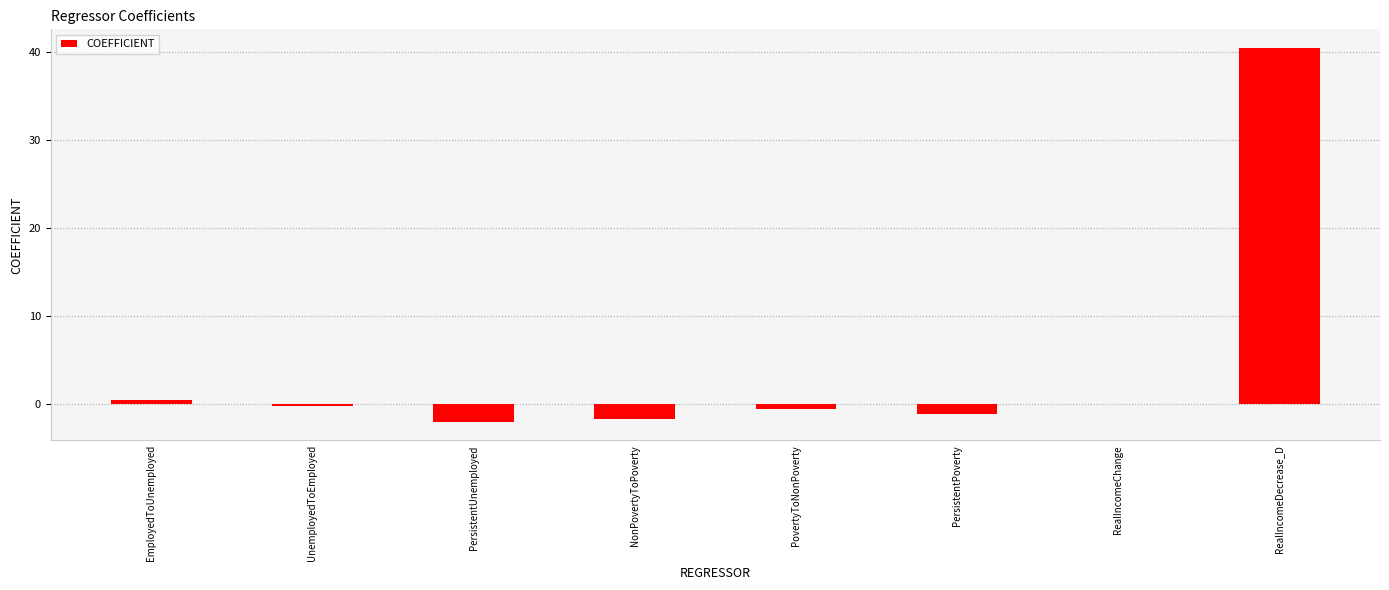

Count the number of categories in the chart.

8